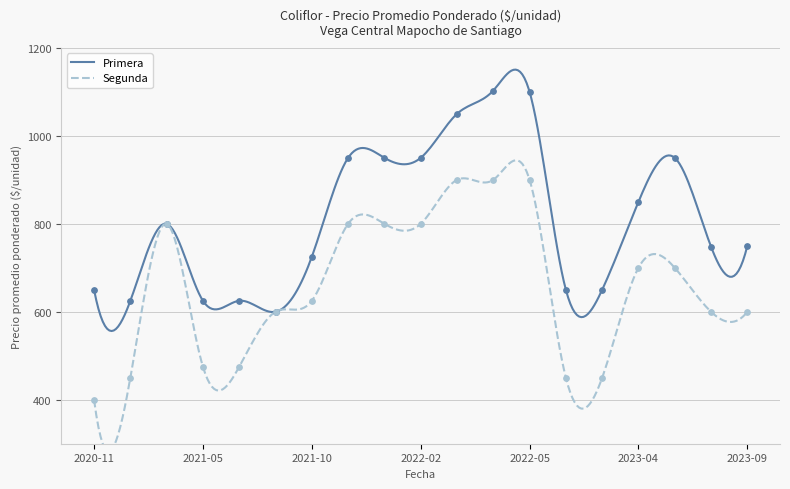

What is the maximum value for Primera?

1150.6